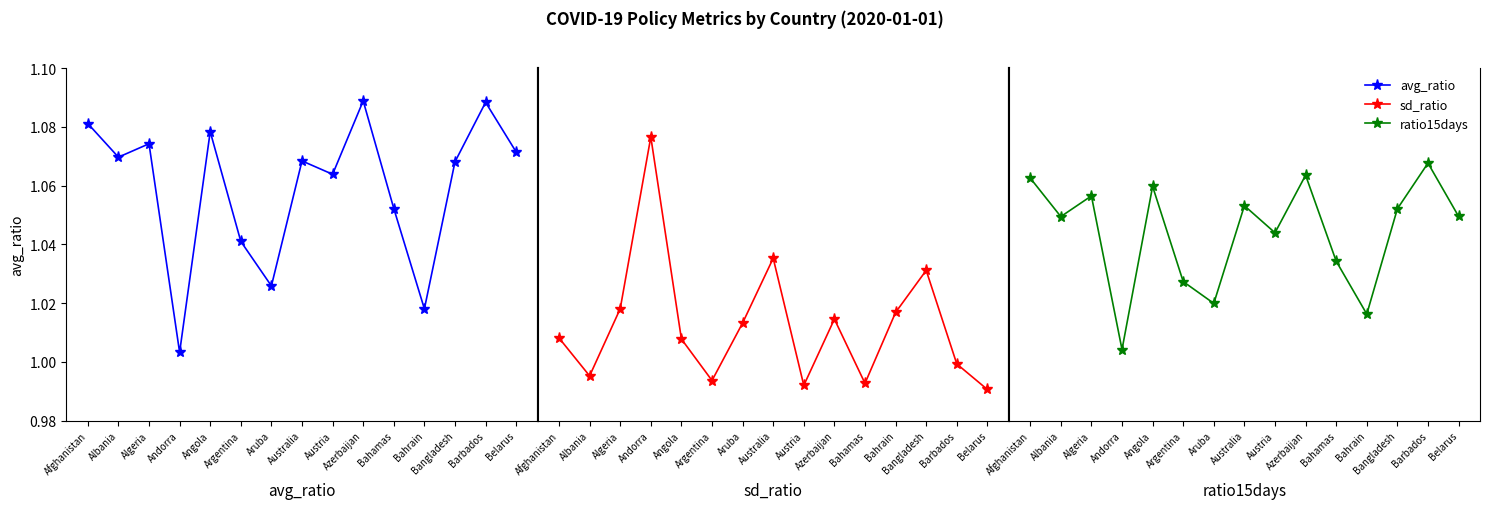

What is the label of the 3rd point from the right?

Bangladesh